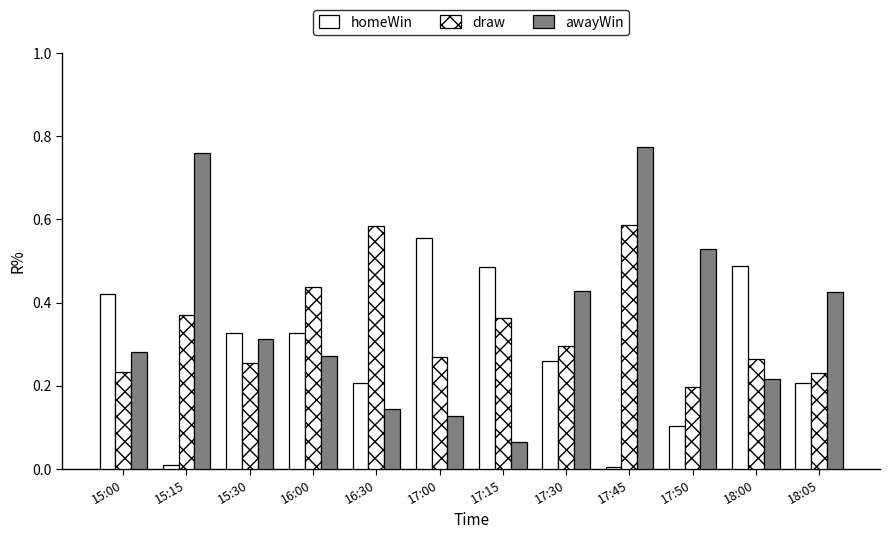

What is the total value across all series at 17:15?

0.9